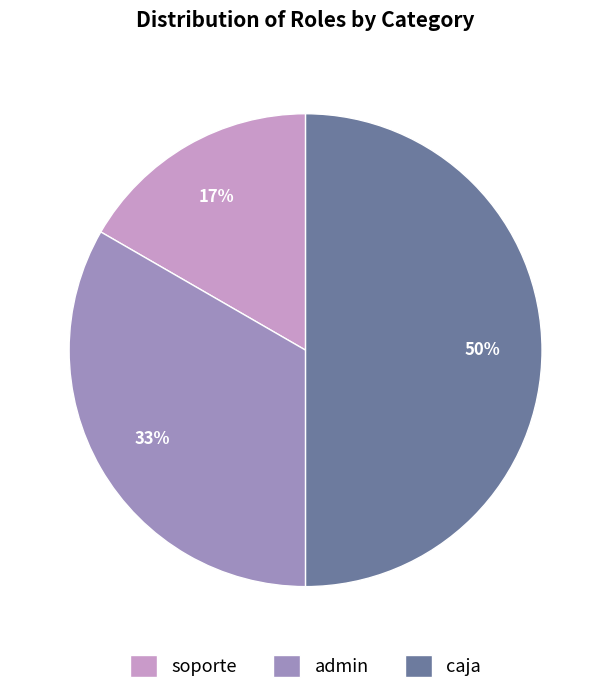

How many segments does this pie chart have?

3